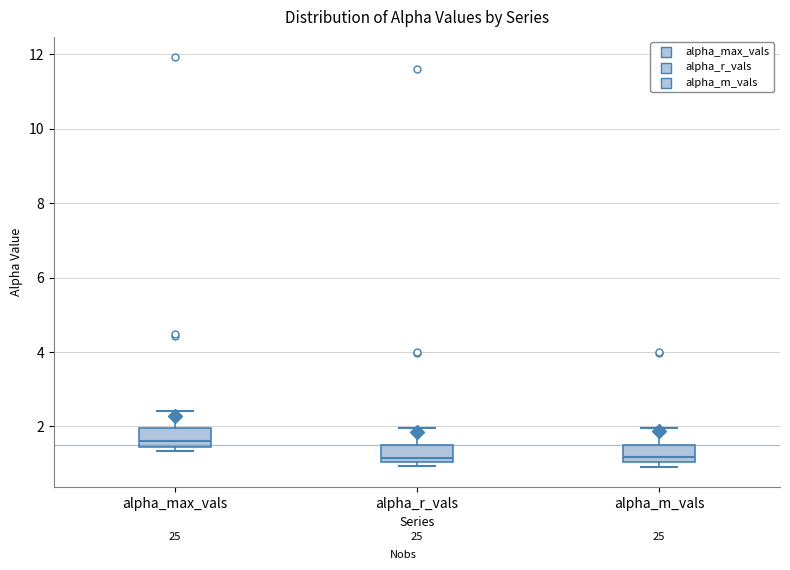

Reading left to right, transcribe this box plot: for each box, give where its median line is, the range the box spans, and where its two whiskers end, as read against the y-axis. The values are not printed on the chart, so give them approximately, as read against the axis.

alpha_max_vals: median 1.6, box 1.4 to 2.0, whiskers 1.4 (just below the box's lower edge) to 2.4
alpha_r_vals: median 1.2, box 1.0 to 1.6, whiskers 1.0 (just below the box's lower edge) to 2.0
alpha_m_vals: median 1.2, box 1.0 to 1.6, whiskers 1.0 (just below the box's lower edge) to 2.0